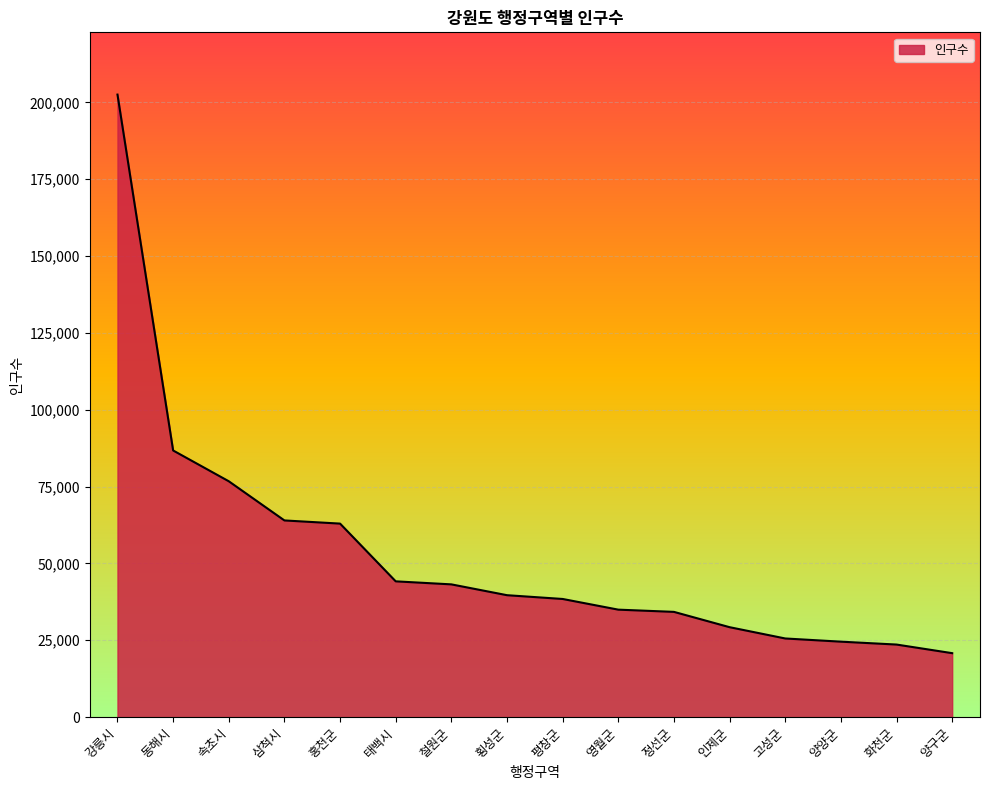

Between 철원군 and 횡성군, which is larger?

철원군